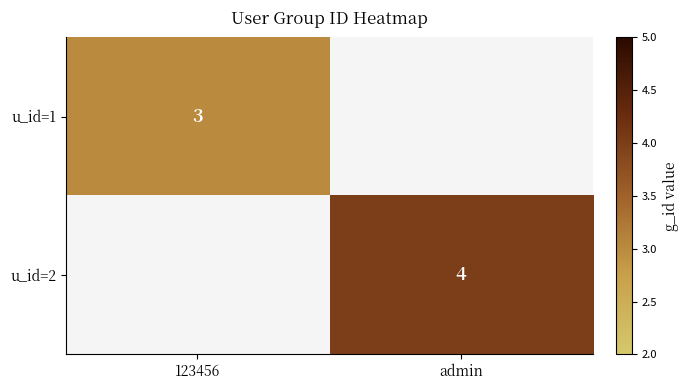

The u_id=1 series shows 3 at 123456. True or false?

True